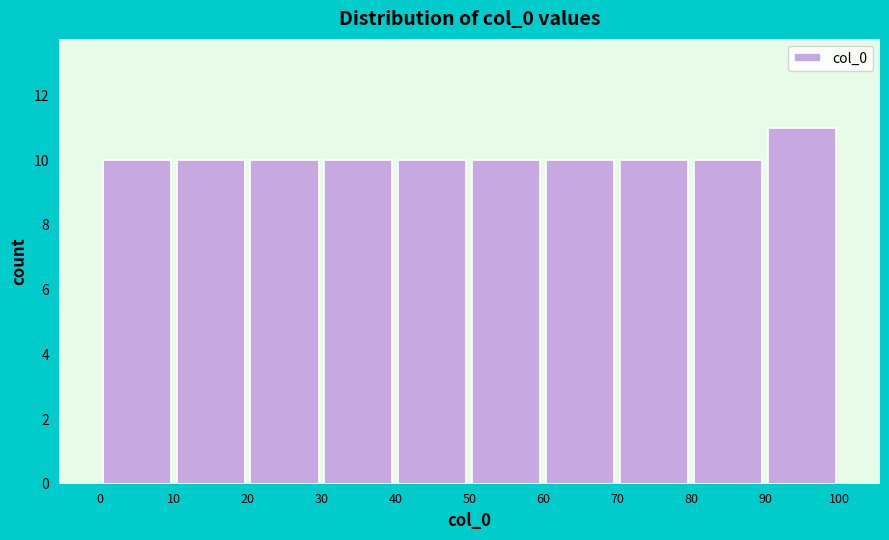

Which range on the x-axis has the tallest bar?

90 to 100